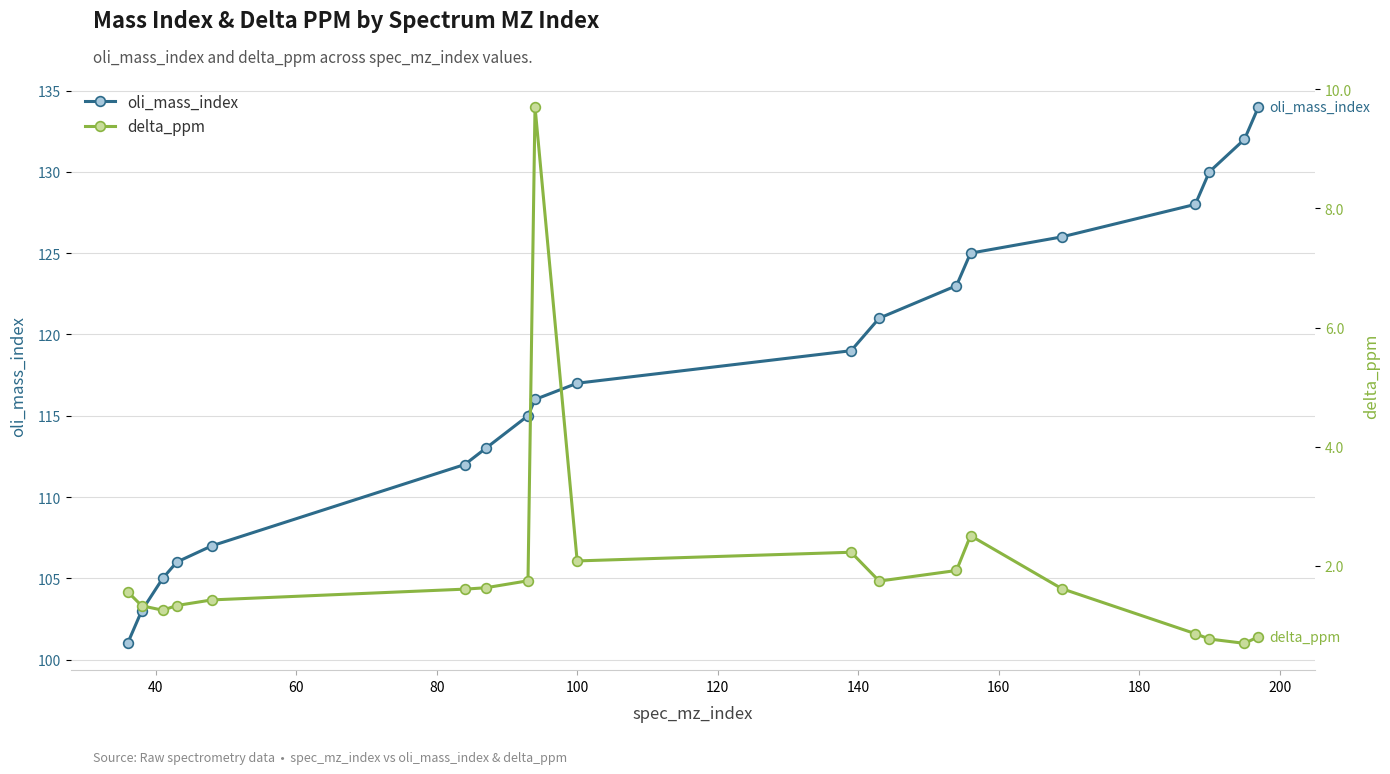

What is the value of the delta_ppm point at the 14th from the left?

2.5